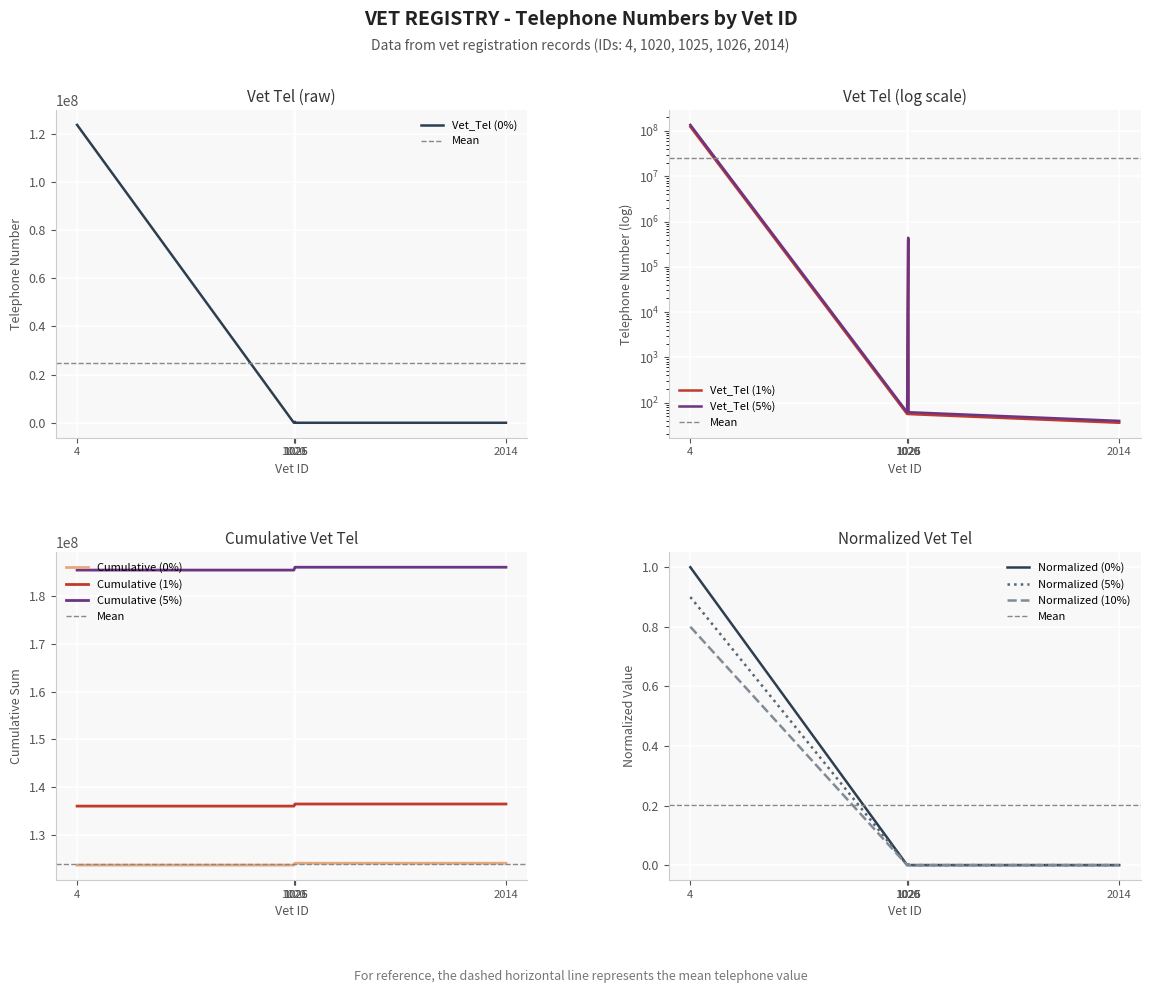

Reading left to right, transcribe all the data shown in this chart.

4=0.9	1020=0.0	1025=0.0	1026=0.0	2014=0.0